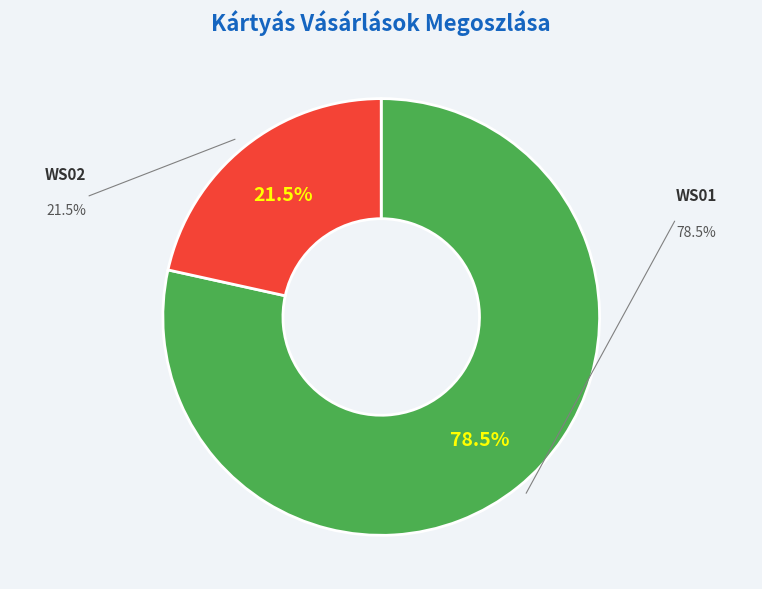

How many slices are in this pie chart?

2